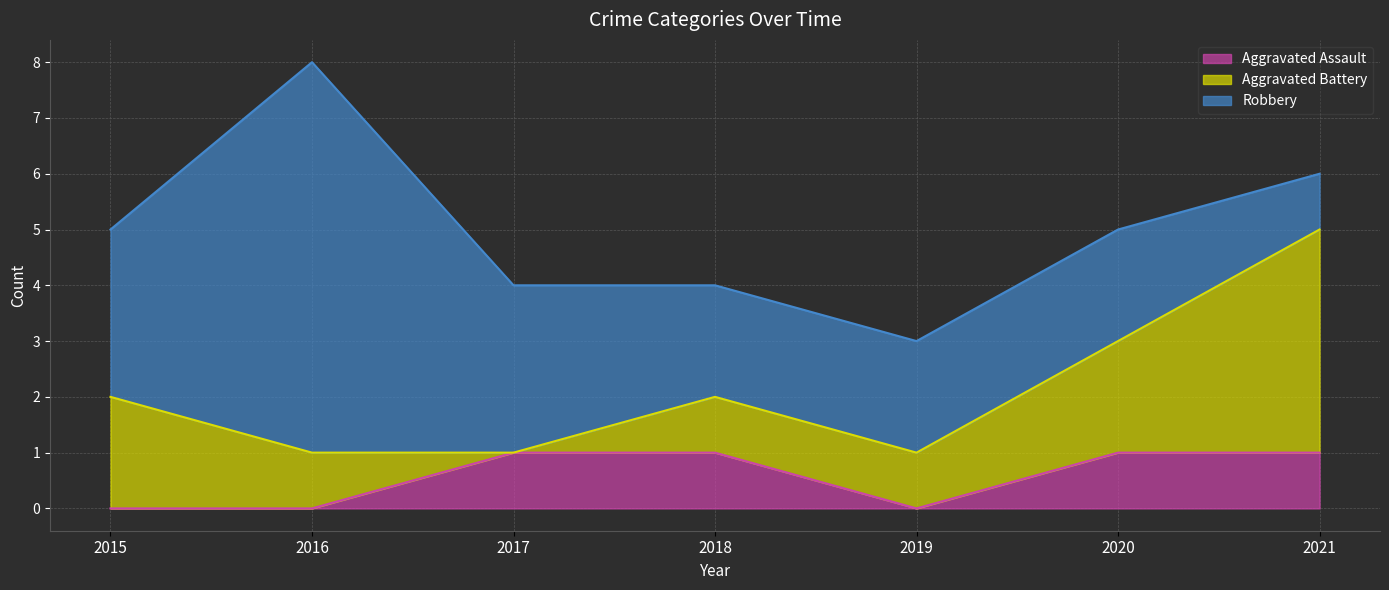

True or false: Robbery and Aggravated Assault intersect in this chart.

False